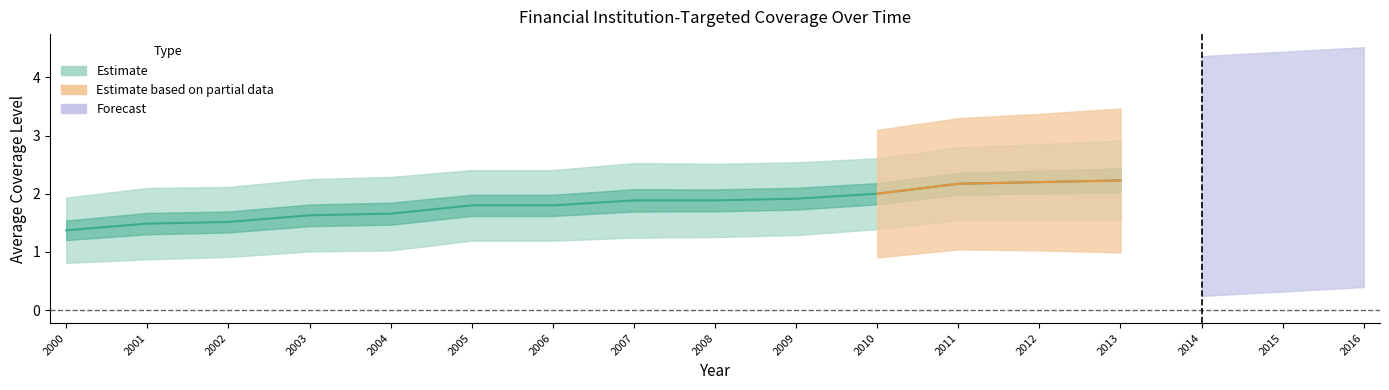

Between 2011 and 2006, which is larger?

2011